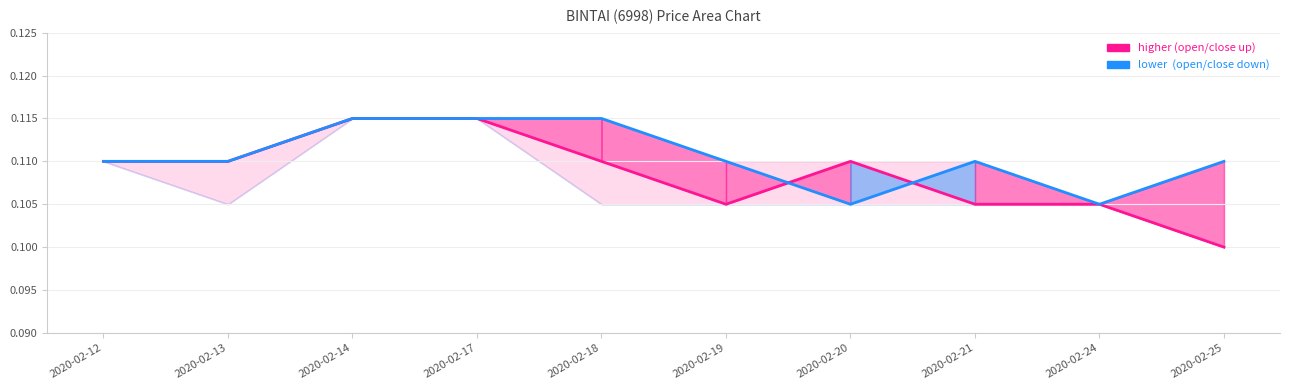

How many interior local peaks does the open series have?

1